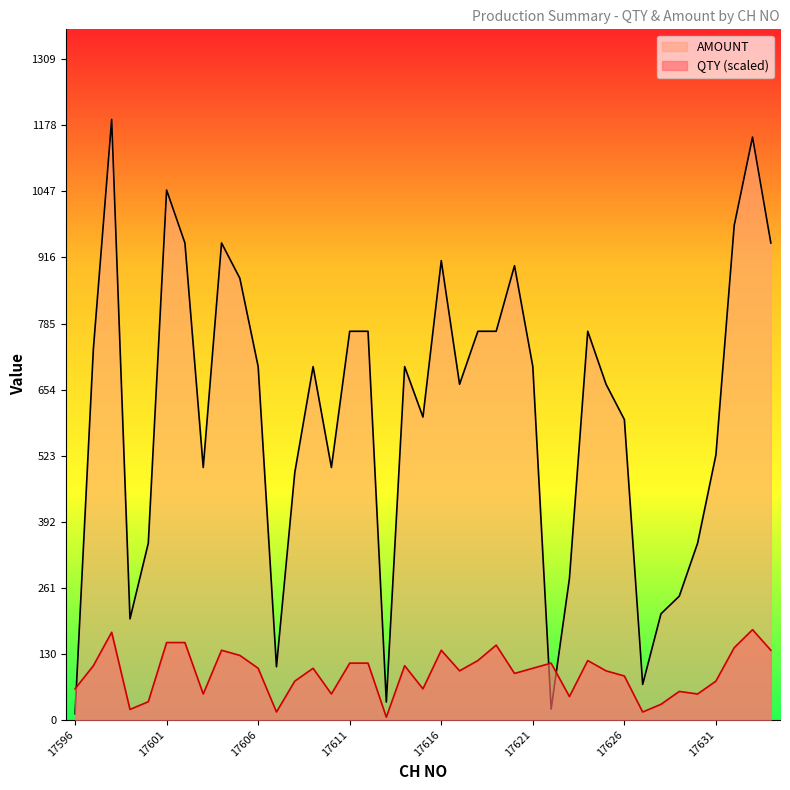

Which series changed the most between 17601 and 17606?

AMOUNT